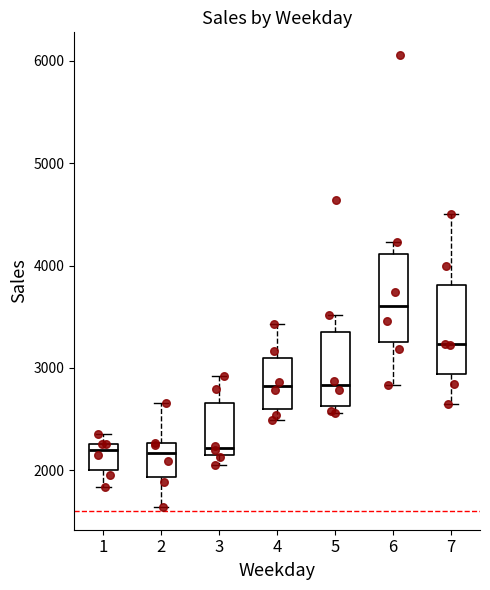

Which box's median line is the highest?

6